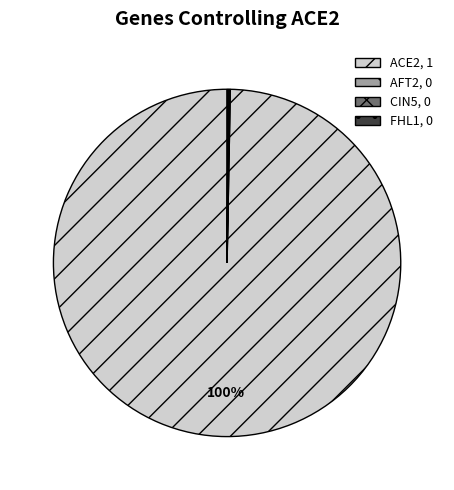

True or false: ACE2, 1 accounts for 100% of the total.

True